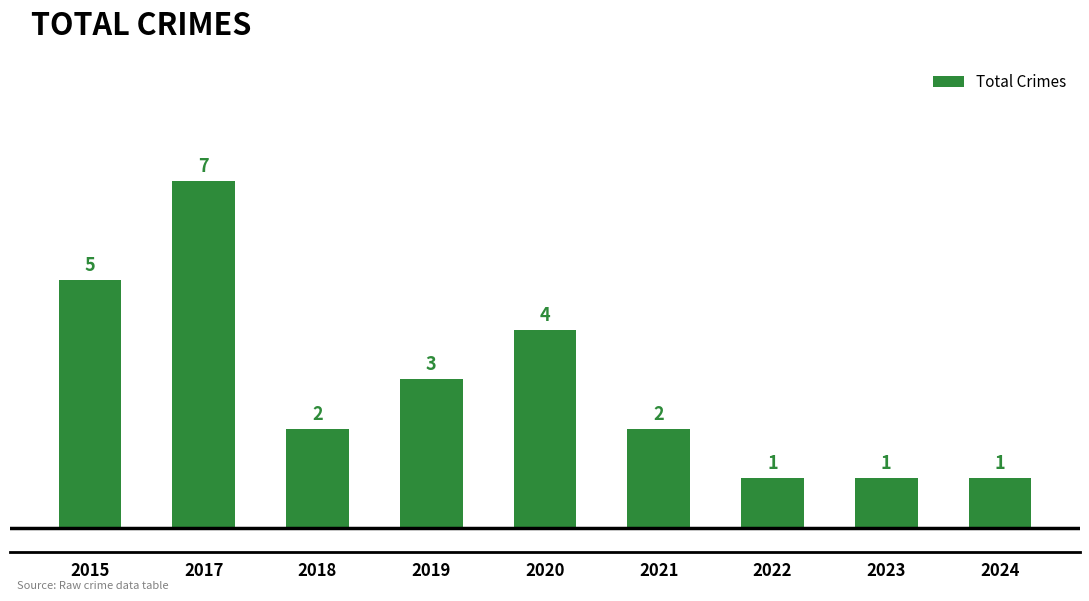

The chart shows a value of 2 at 2018. True or false?

True